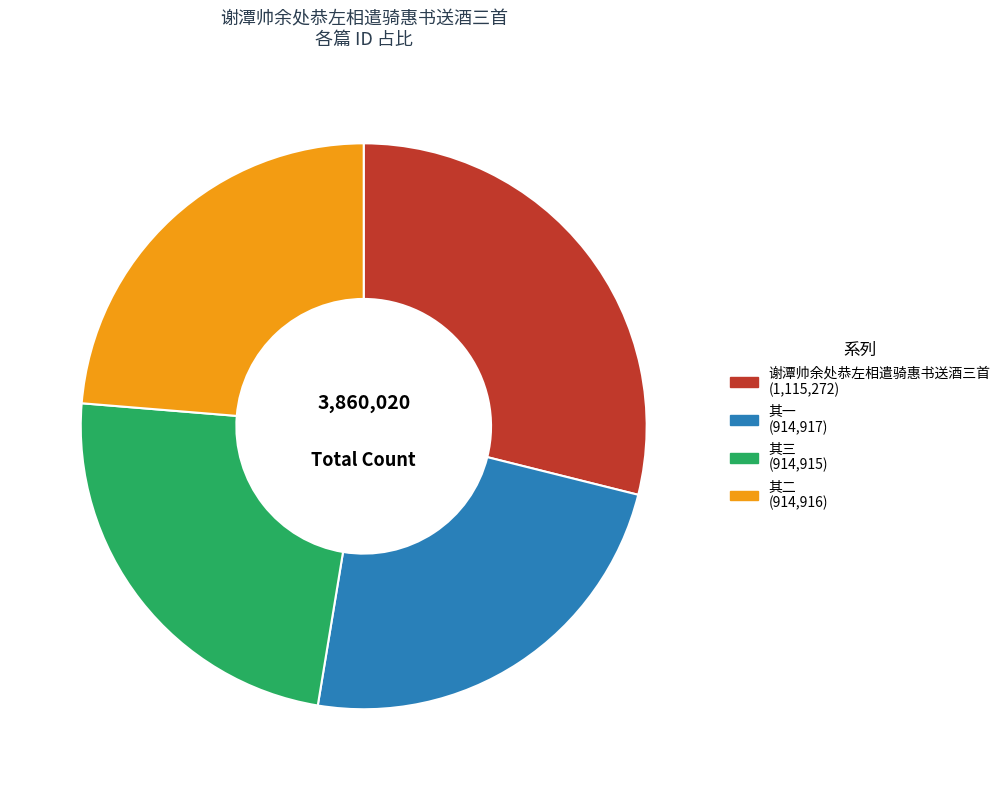

Is there a majority slice in this chart?

No